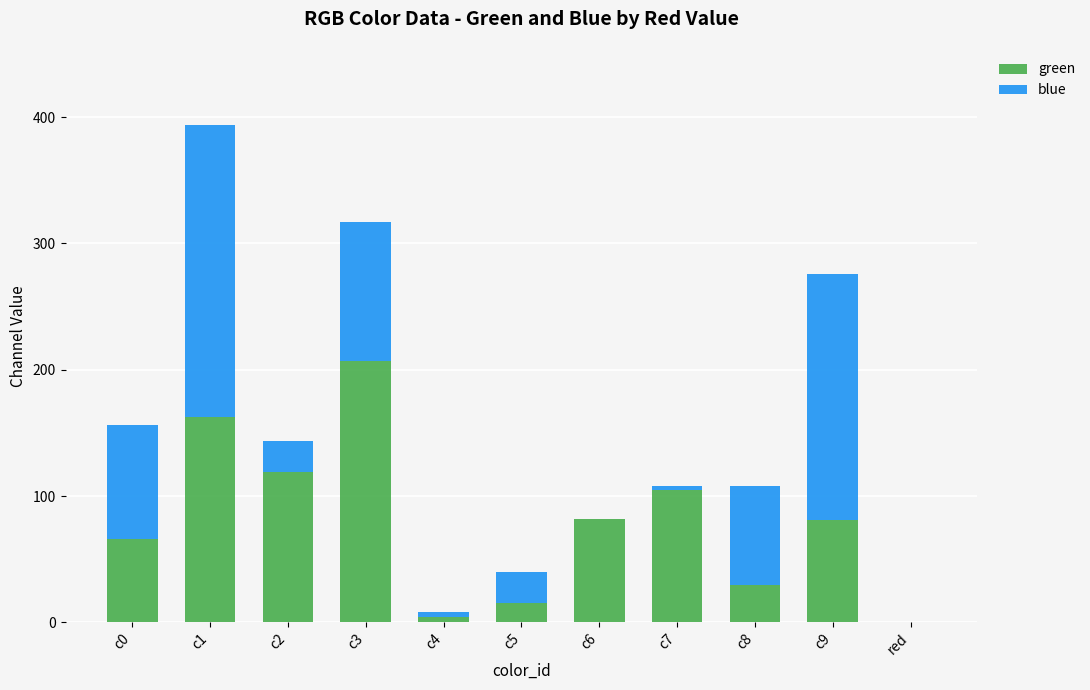

What is the sum of all green values?

872